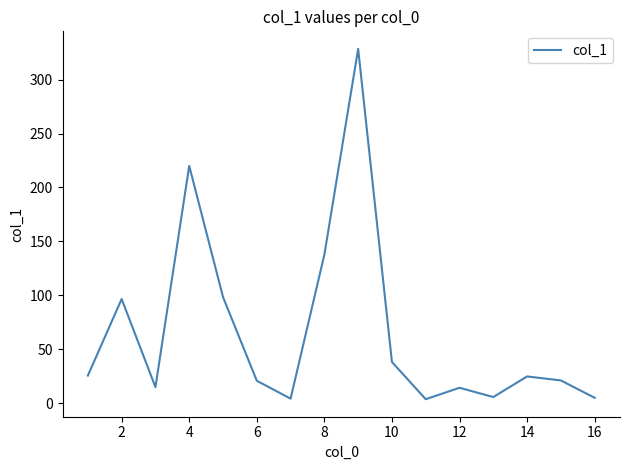

What is the difference between the maximum and minimum values?

324.8